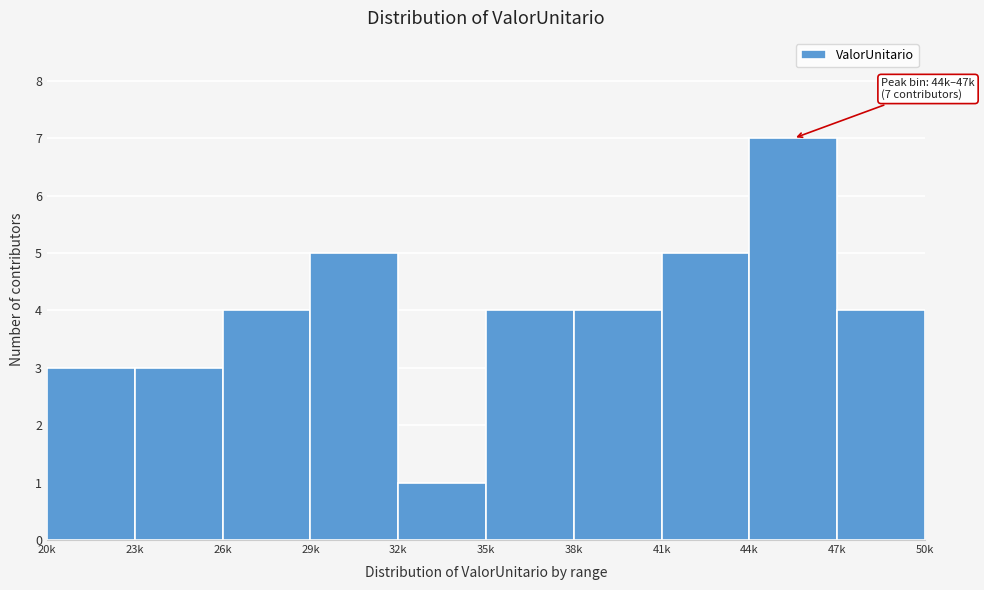

Reading right to left, extract all data points from this chart.

4	7	5	4	4	1	5	4	3	3